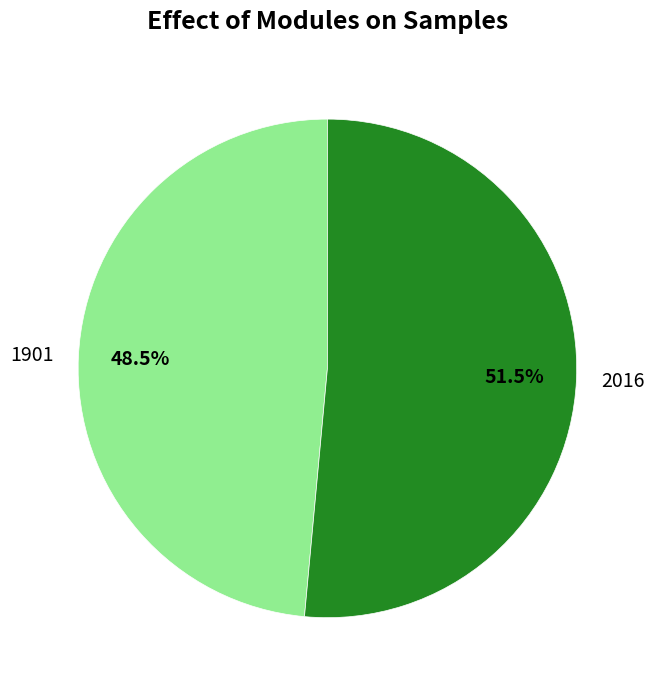

What portion of the pie excludes 2016?

48.5%